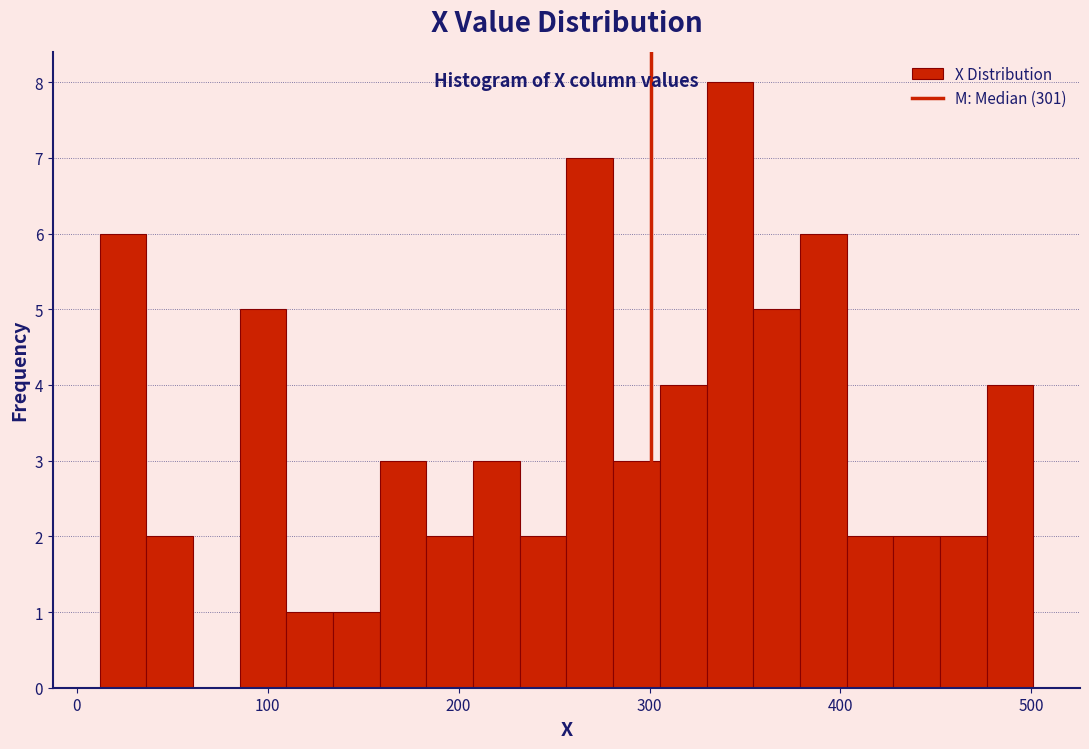

Read against the x-axis, roughly where is the centre of the tallest bar?

340